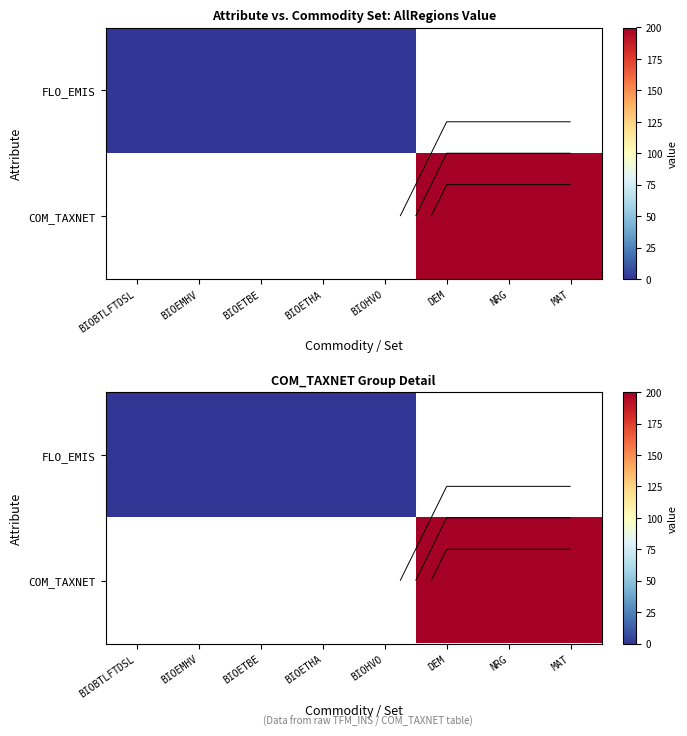

Between BIOETHA and BIOHVO, which is larger?

BIOHVO